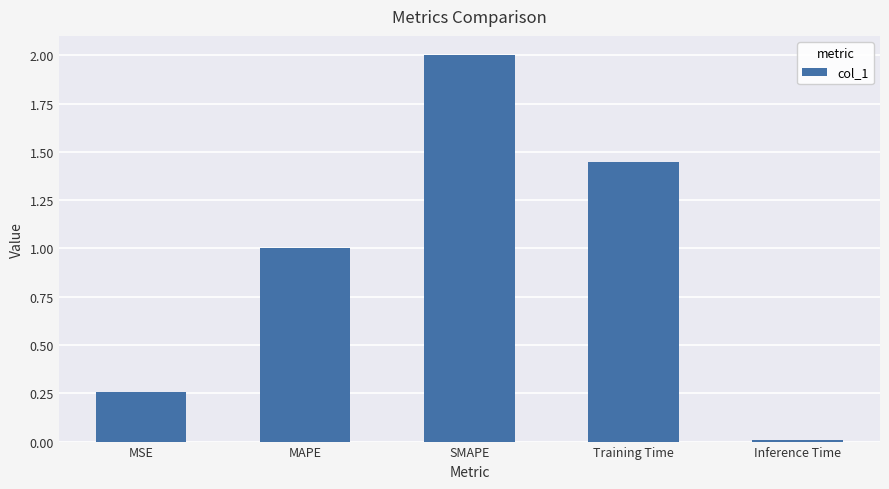

List the labels in order of value, largest first.

SMAPE, Training Time, MAPE, MSE, Inference Time